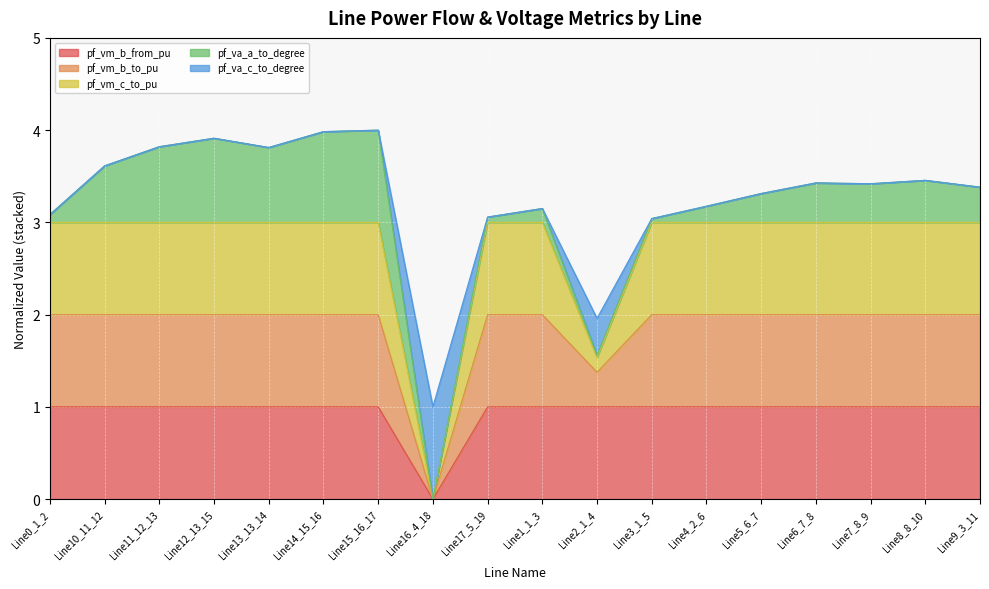

True or false: pf_va_c_to_degree has more than 1 points higher than both neighbors.

True